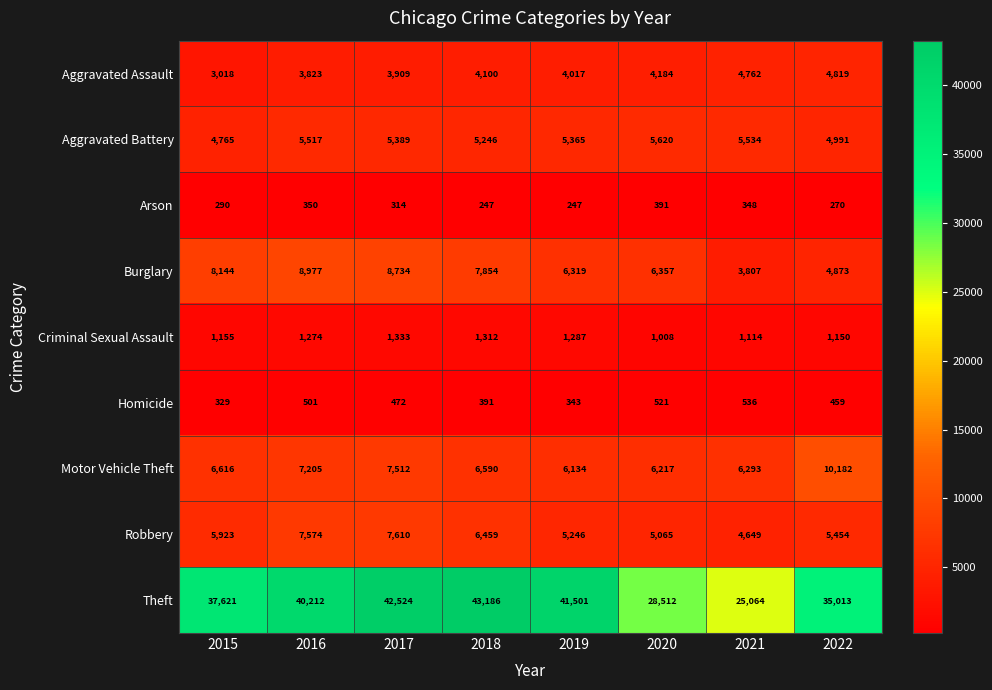

What is the approximate value of Theft at 2015?

37621